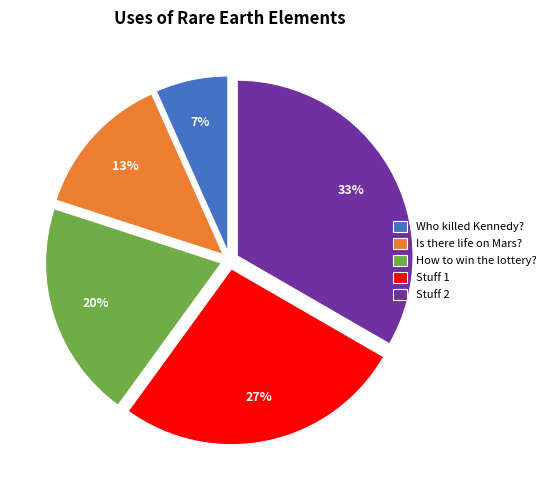

Combined, do Is there life on Mars? and How to win the lottery? account for over 50%?

No